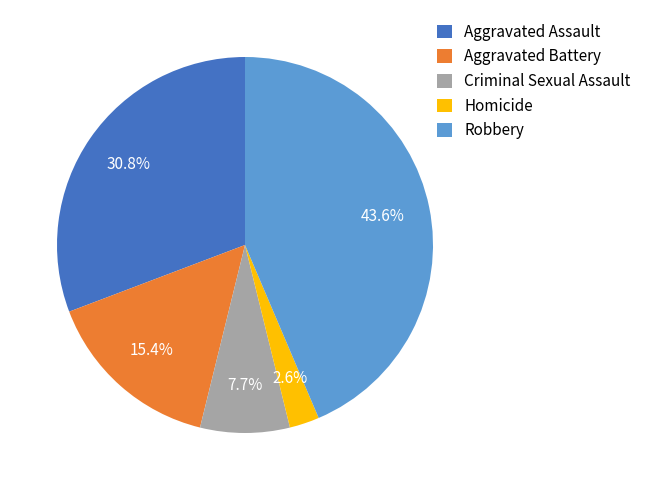

What percentage is NOT represented by Robbery?

56.4%